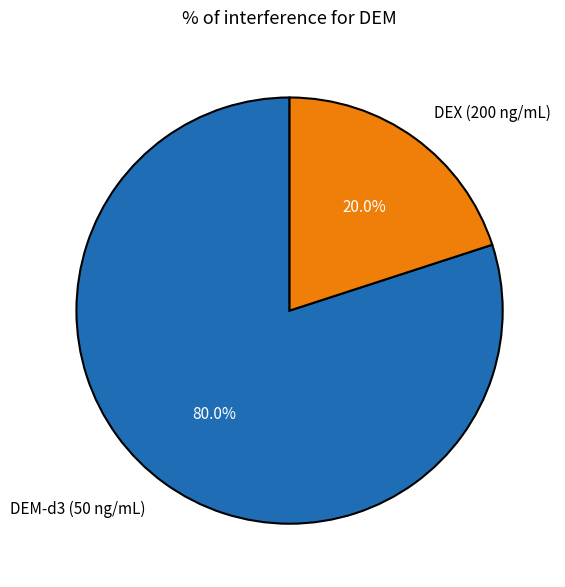

Does DEM-d3 (50 ng/mL) represent more than half of the total?

Yes